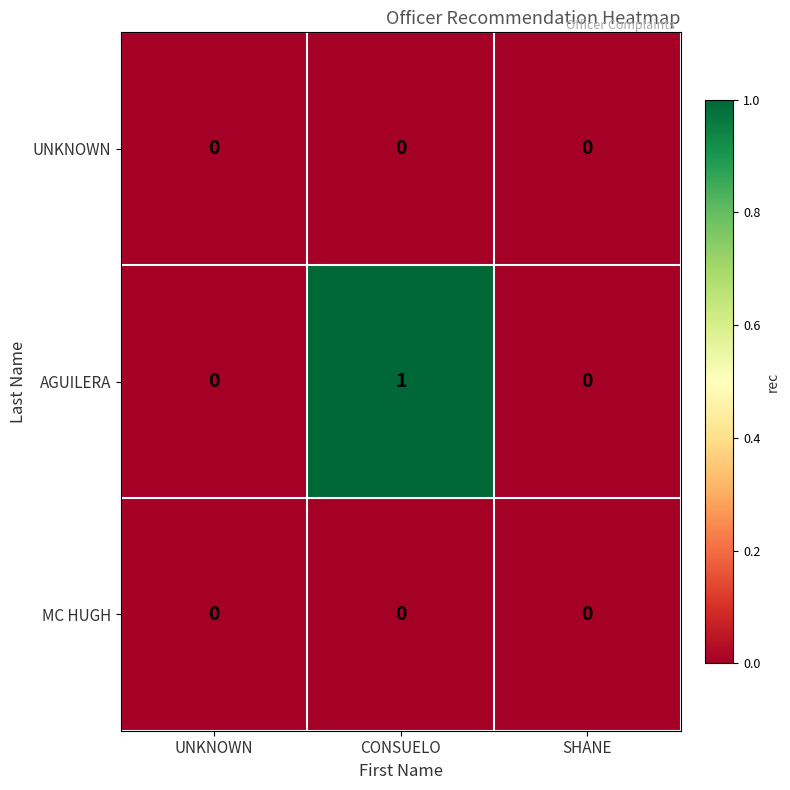

At which label does AGUILERA reach its peak?

CONSUELO